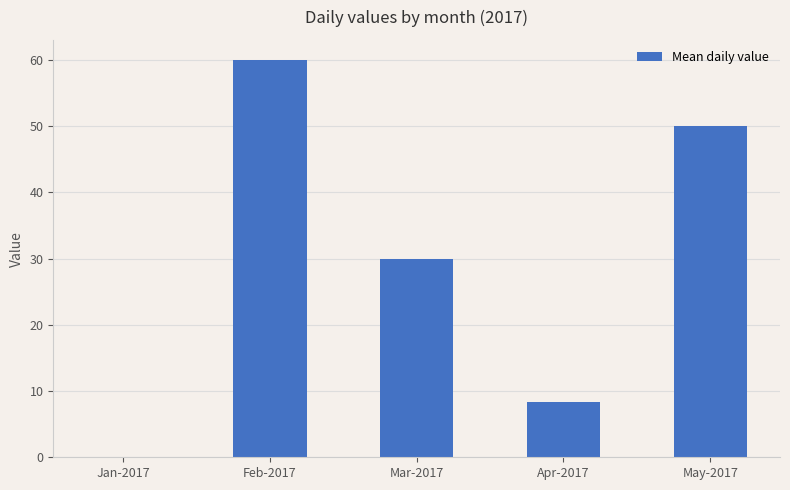

Which category has the highest value across all series?

Feb-2017